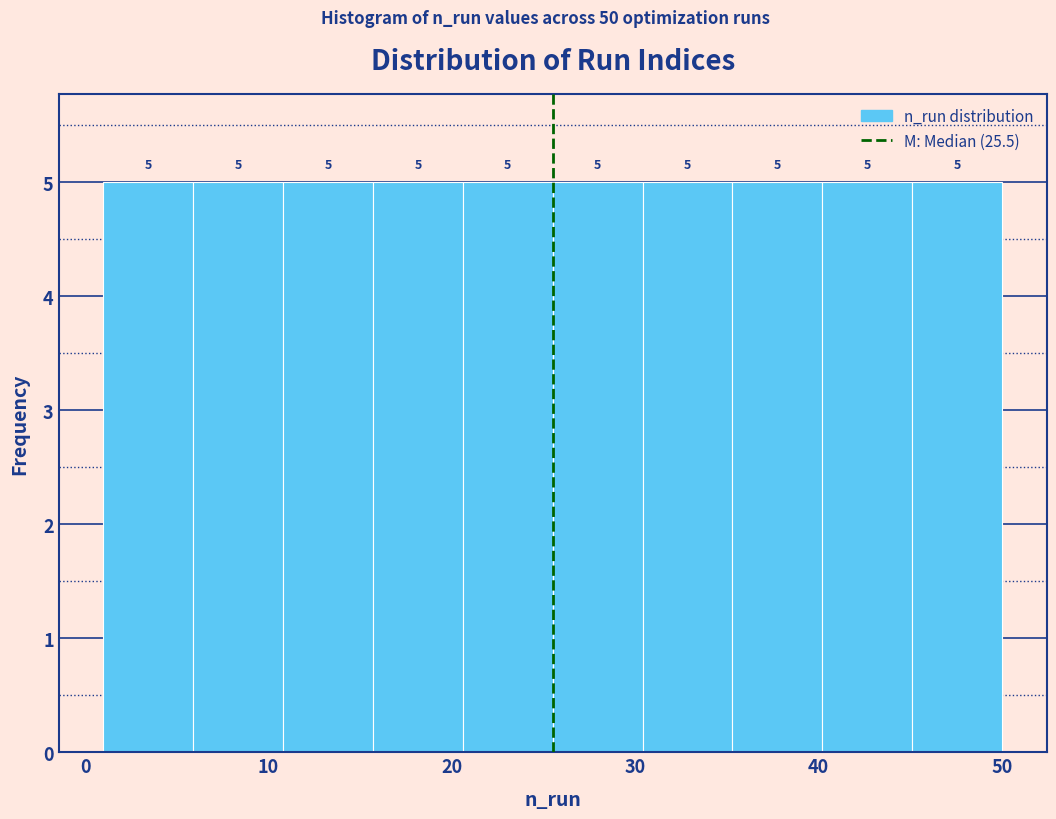

Reading left to right, transcribe this chart: for each bar, give the range it covers on the x-axis and its height. The bar edges are not printed on the chart, so give them approximately, as read against the axis.

1.0 to 5.9: 5
5.9 to 10.8: 5
10.8 to 15.7: 5
15.7 to 20.6: 5
20.6 to 25.5: 5
25.5 to 30.4: 5
30.4 to 35.3: 5
35.3 to 40.2: 5
40.2 to 45.1: 5
45.1 to 50.0: 5